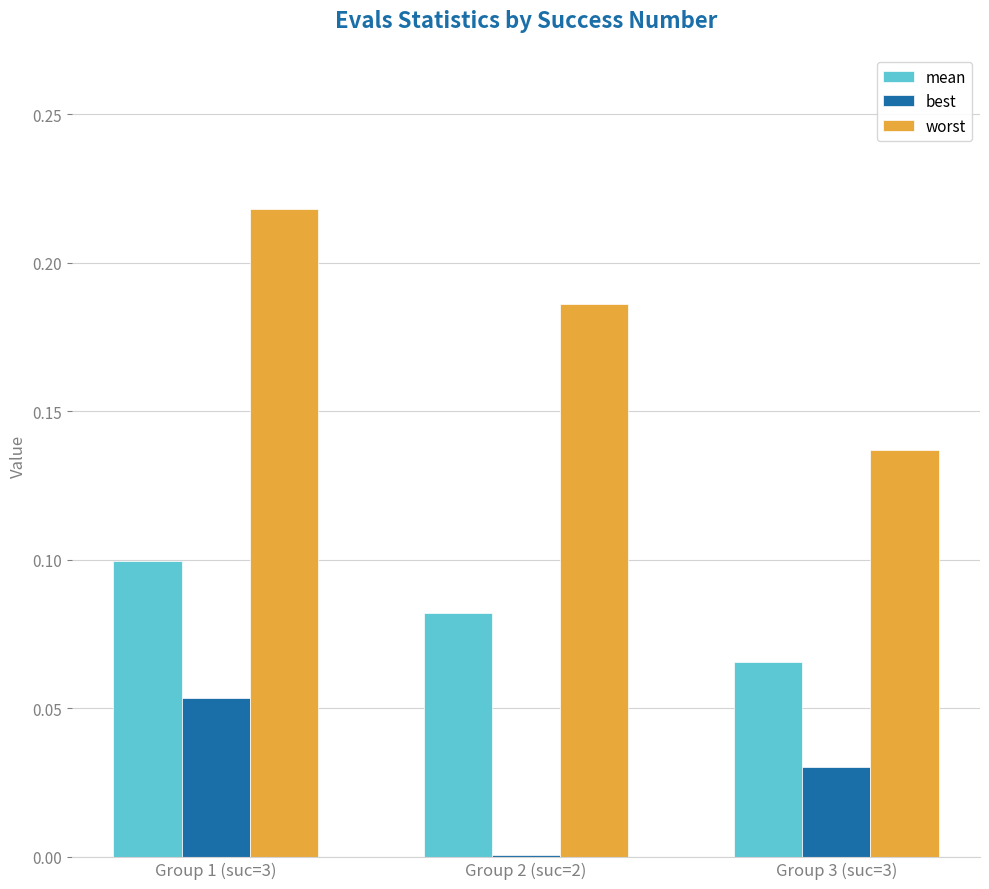

Where is best nearest to the value 0?

Group 2 (suc=2)